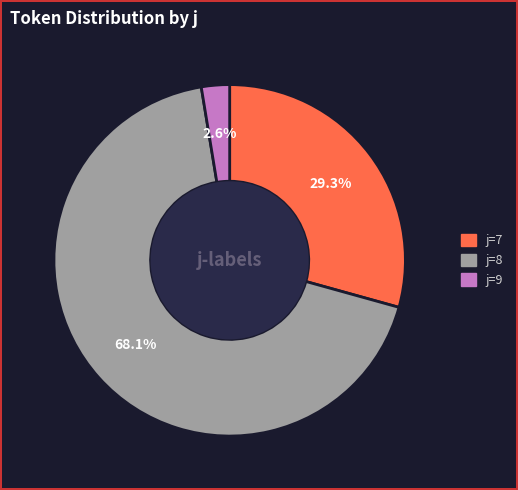

Does any single category account for the majority?

Yes